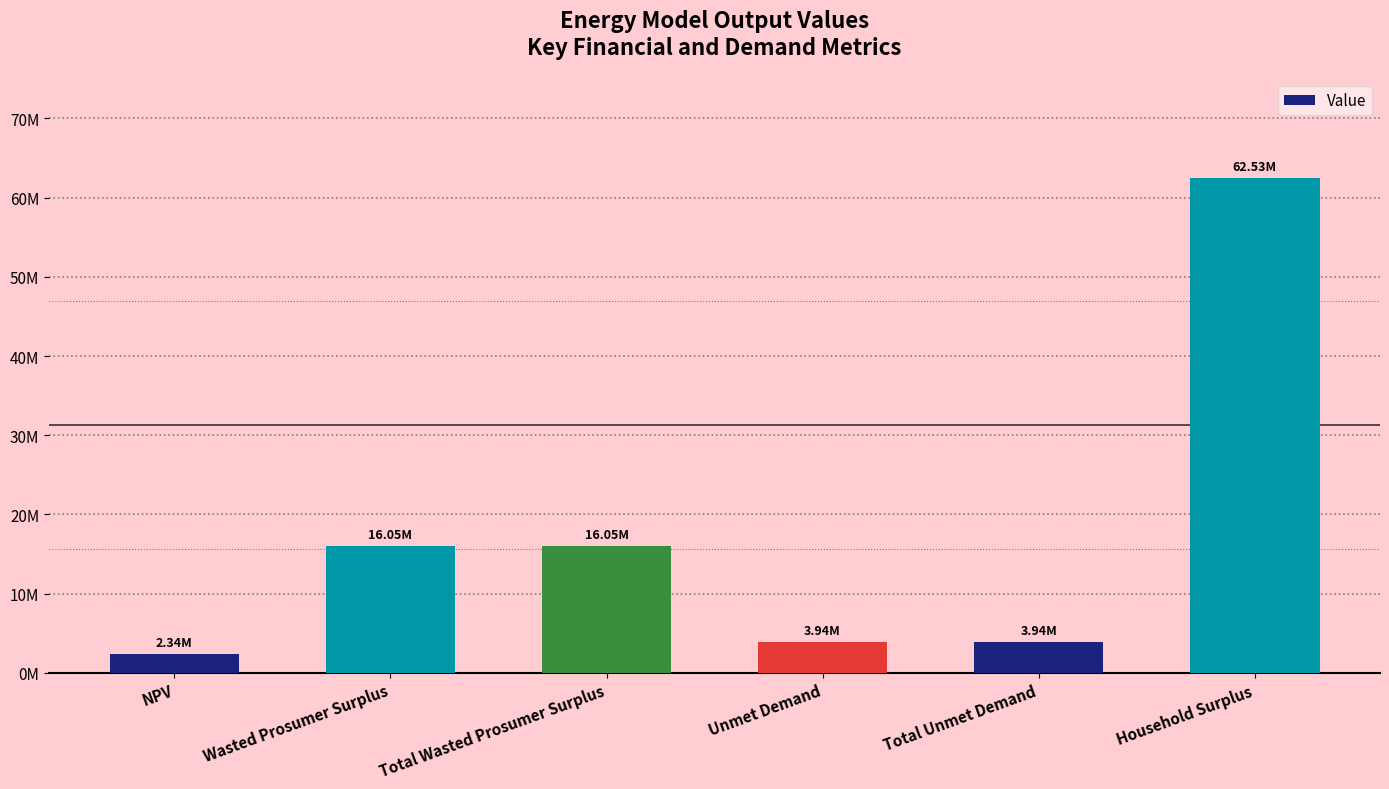

Reading left to right, what are all the values shown in this chart?

2339710.7	16052082.5	16052082.5	3940022.8	3940022.8	62530910.9